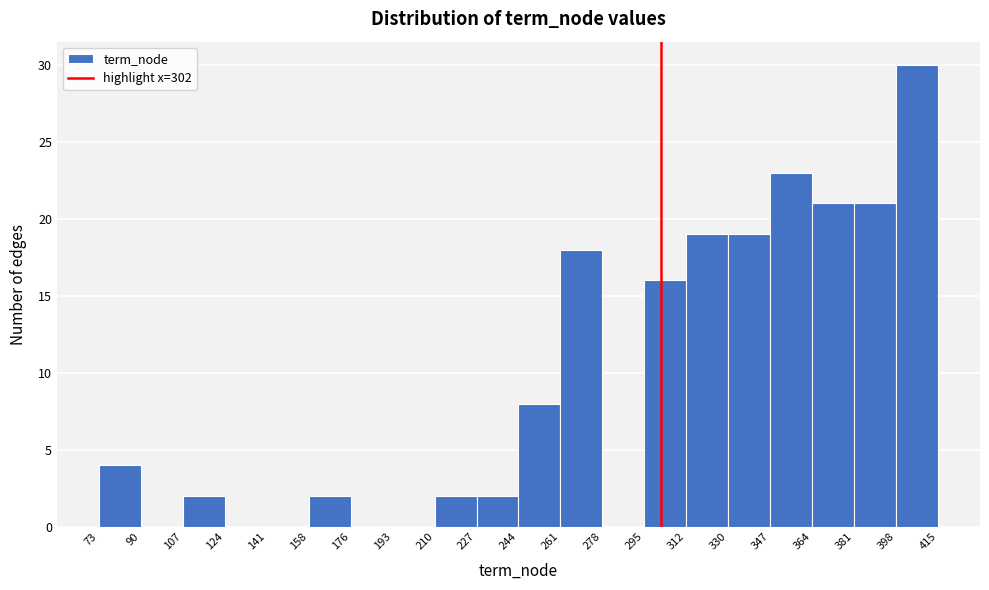

Reading left to right, list every bar in this chart as the range it spans on the x-axis followed by its height. The values are not printed on the chart, so give them approximately, as read against the axis.

73 to 90: 4
90 to 107: 0
107 to 124: 2
124 to 141: 0
141 to 158: 0
158 to 176: 2
176 to 193: 0
193 to 210: 0
210 to 227: 2
227 to 244: 2
244 to 261: 8
261 to 278: 18
278 to 295: 0
295 to 312: 16
312 to 330: 19
330 to 347: 19
347 to 364: 23
364 to 381: 21
381 to 398: 21
398 to 415: 30